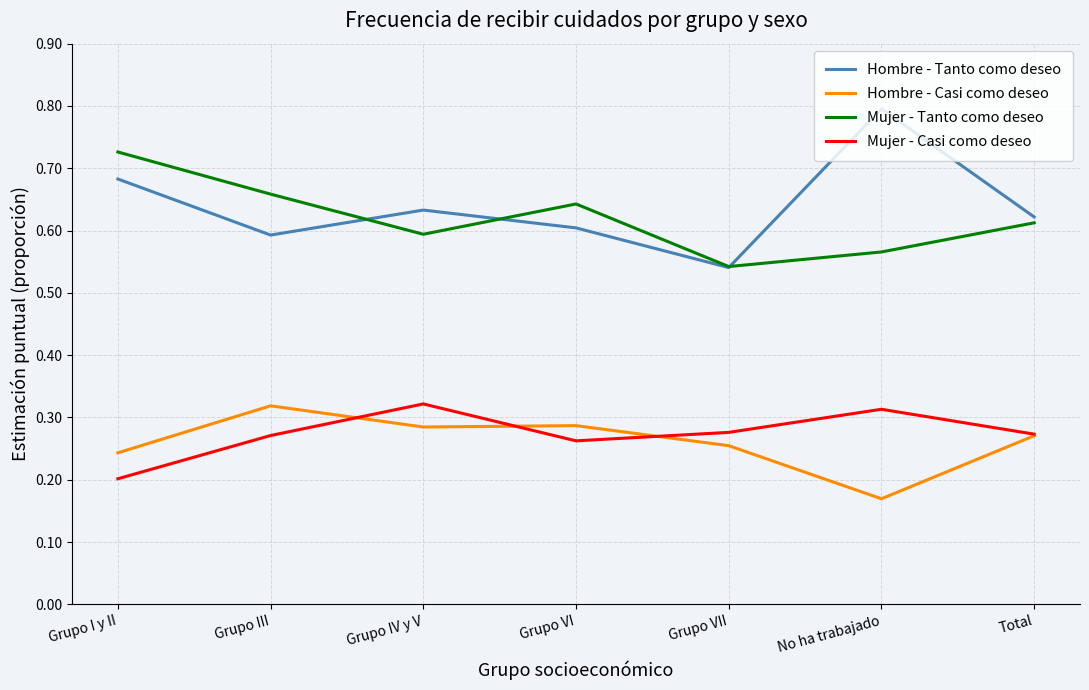

Which series changed the most between Grupo I y II and Grupo VII?

Mujer - Tanto como deseo